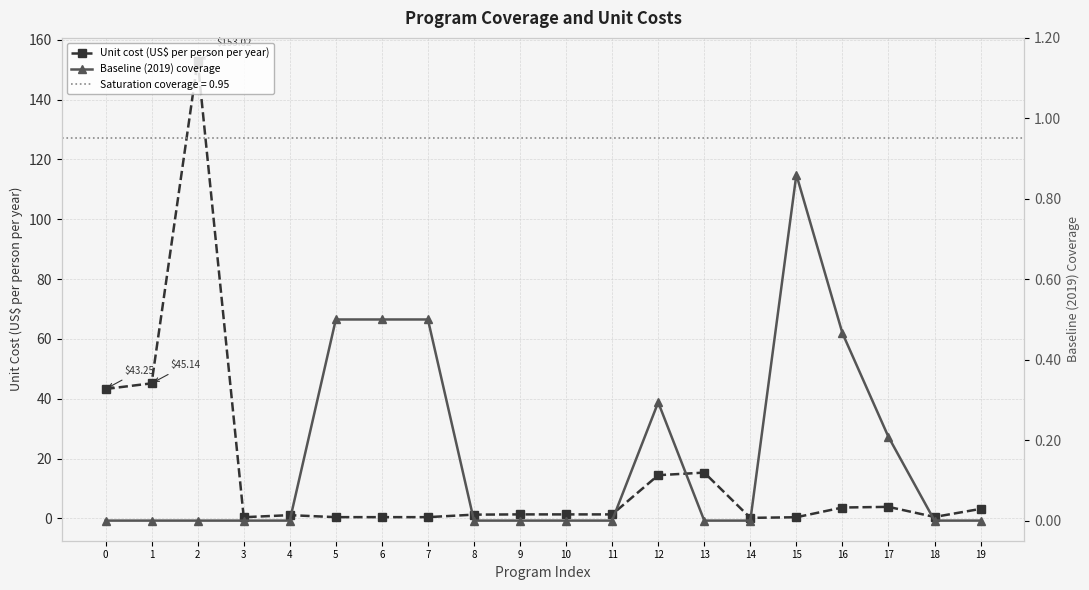

List the labels in order of Baseline (2019) coverage value, largest first.

15, 5, 6, 7, 16, 12, 17, 0, 1, 2, 3, 4, 8, 9, 10, 11, 13, 14, 18, 19